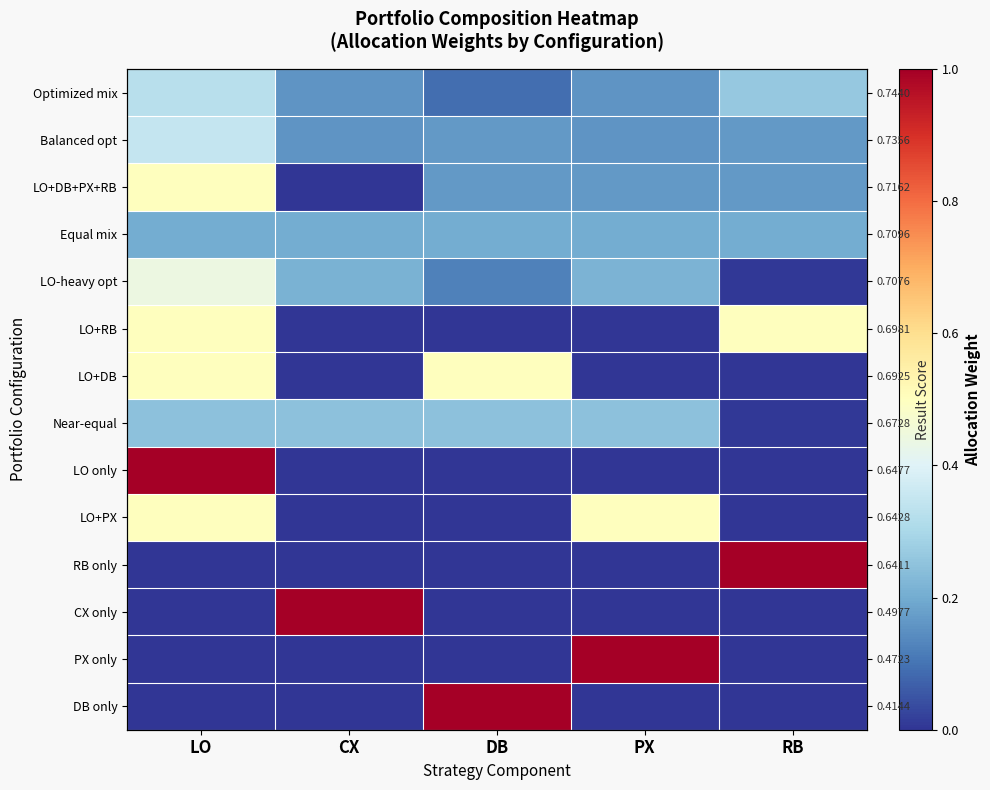

How many data points in LO+RB are above 0?

2